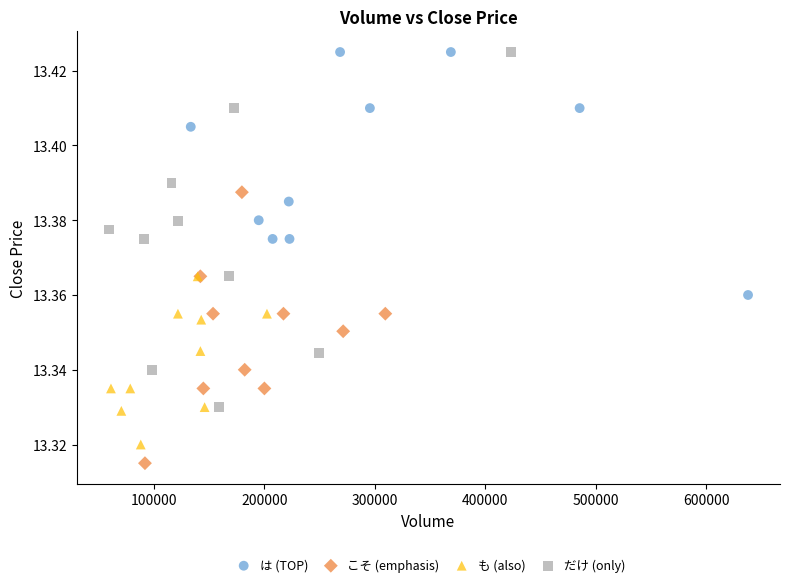

Which series reaches the minimum Y coordinate?

こそ (emphasis)